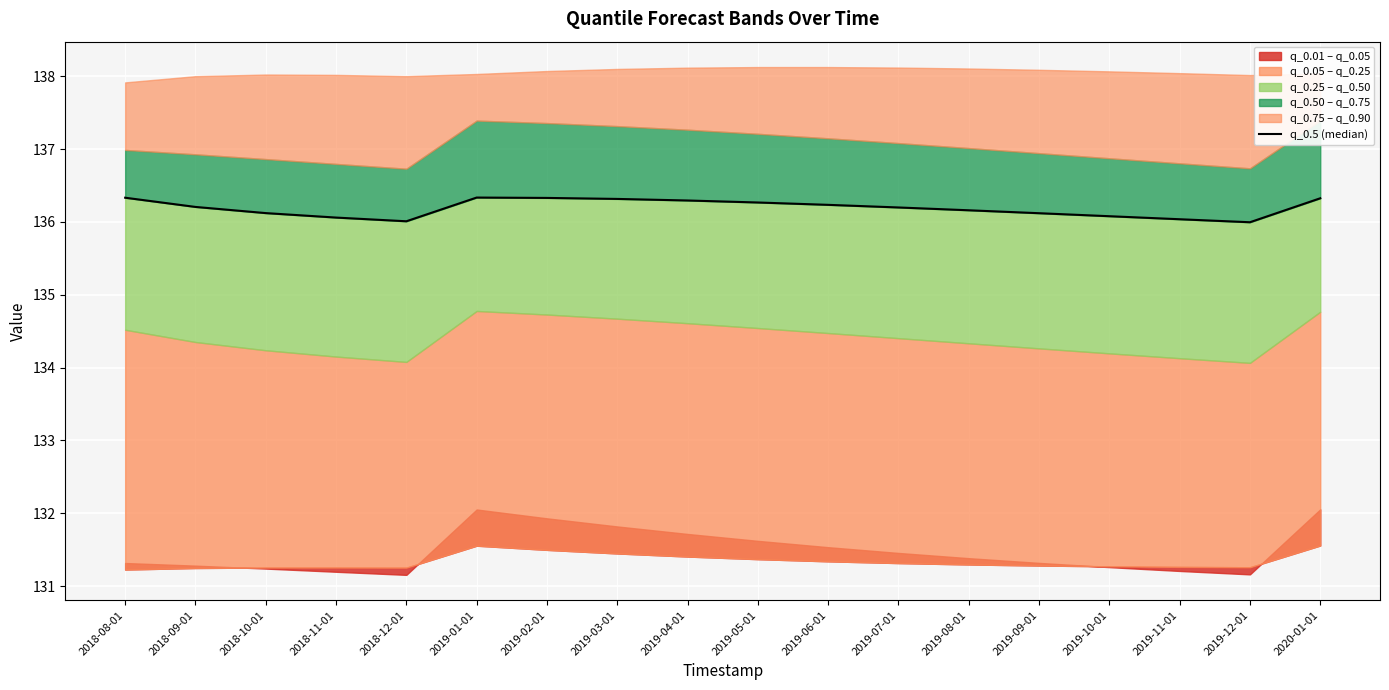

List the labels in order of value, smallest first.

2019-12-01, 2018-12-01, 2019-11-01, 2018-11-01, 2019-10-01, 2019-09-01, 2018-10-01, 2019-08-01, 2019-07-01, 2018-09-01, 2019-06-01, 2019-05-01, 2019-04-01, 2019-03-01, 2020-01-01, 2019-02-01, 2018-08-01, 2019-01-01